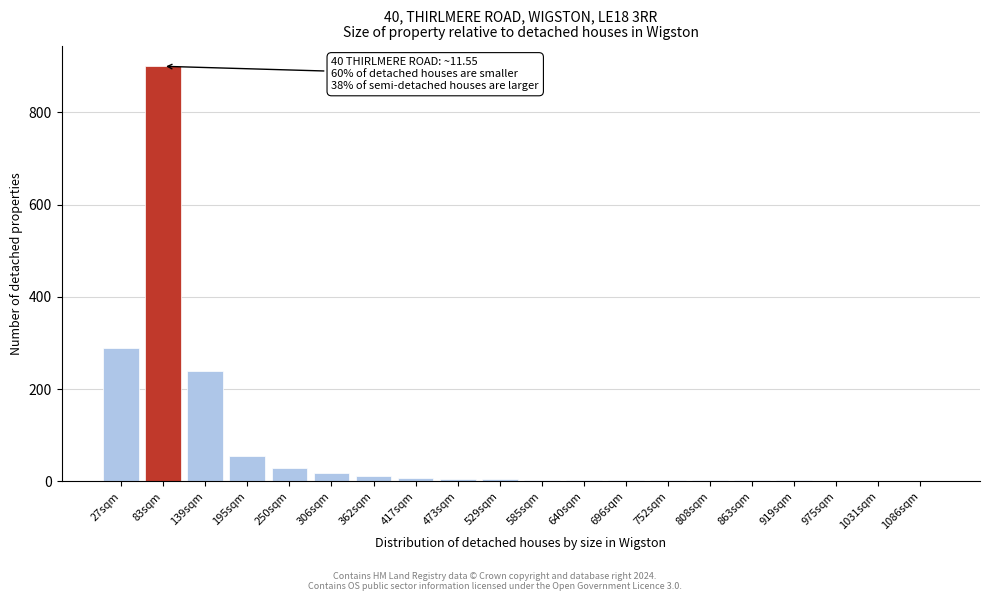

What is the maximum value shown in the chart?

900